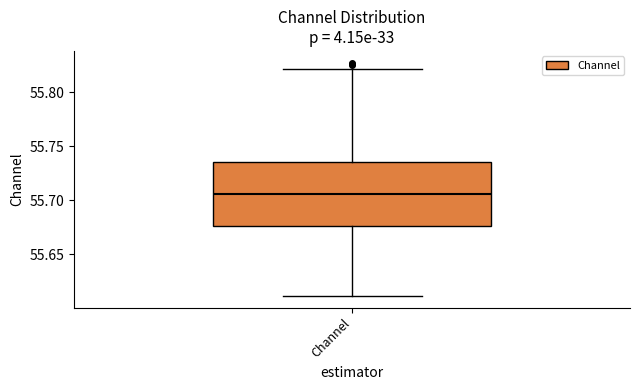

Transcribe this box plot: give where the median line is, the range the box spans, and where the two whiskers end, as read against the y-axis. The values are not printed on the chart, so give them approximately, as read against the axis.

median 55.705, box 55.675 to 55.735, whiskers 55.610 to 55.820